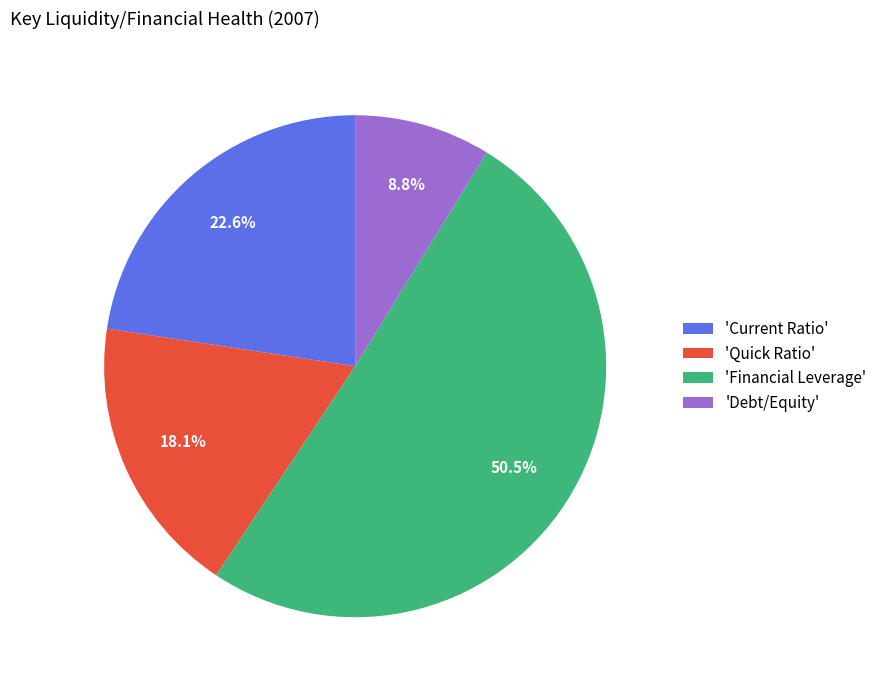

Which has a higher value, 'Financial Leverage' or 'Quick Ratio'?

'Financial Leverage'